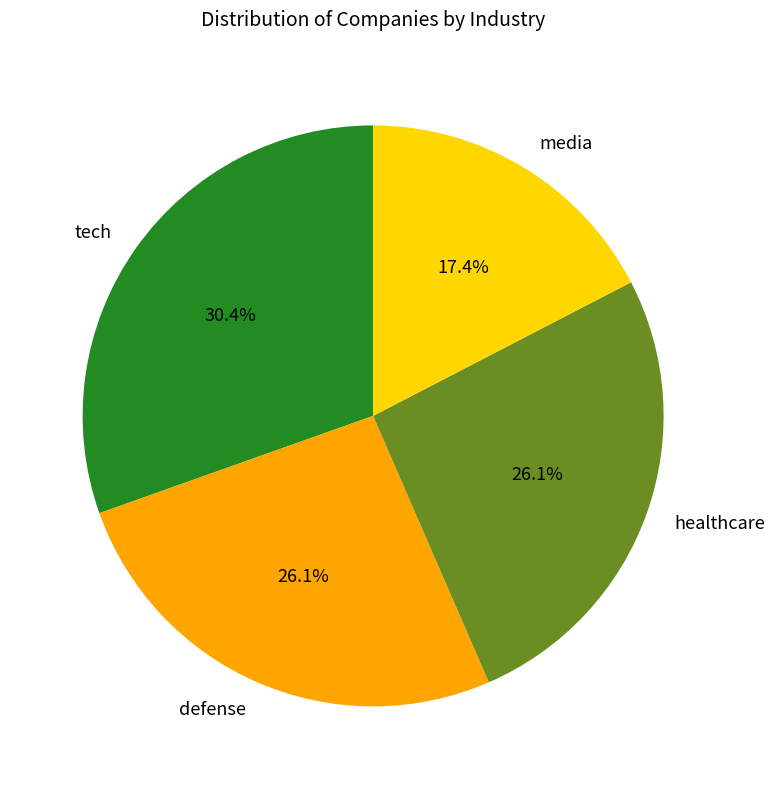

Does healthcare account for over 50% of the chart?

No